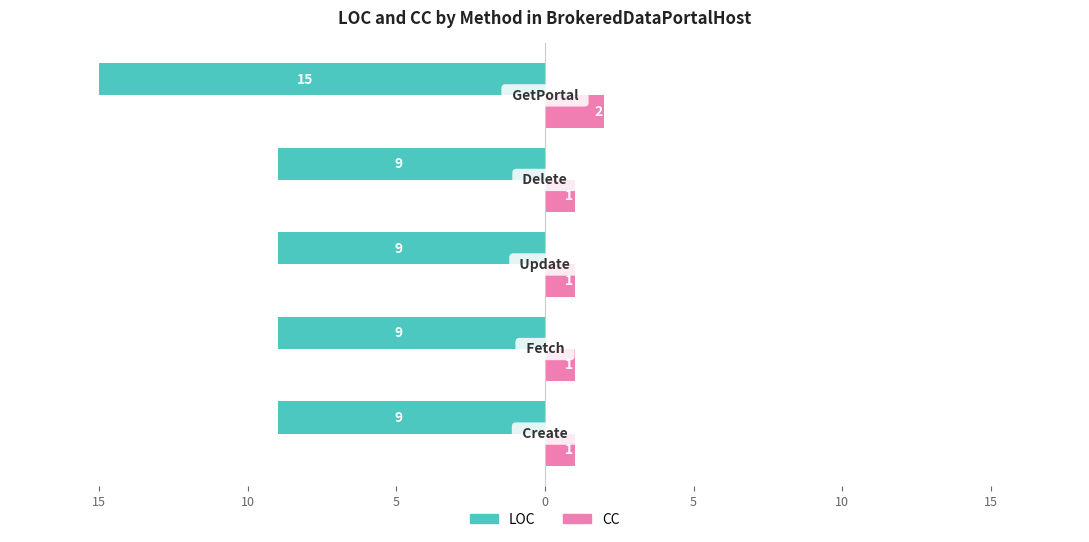

Reading left to right, list all the values displayed in this chart.

LOC: 20=-9	15=-9	10=-9	5=-9	0=-15
CC: 20=1	15=1	10=1	5=1	0=2